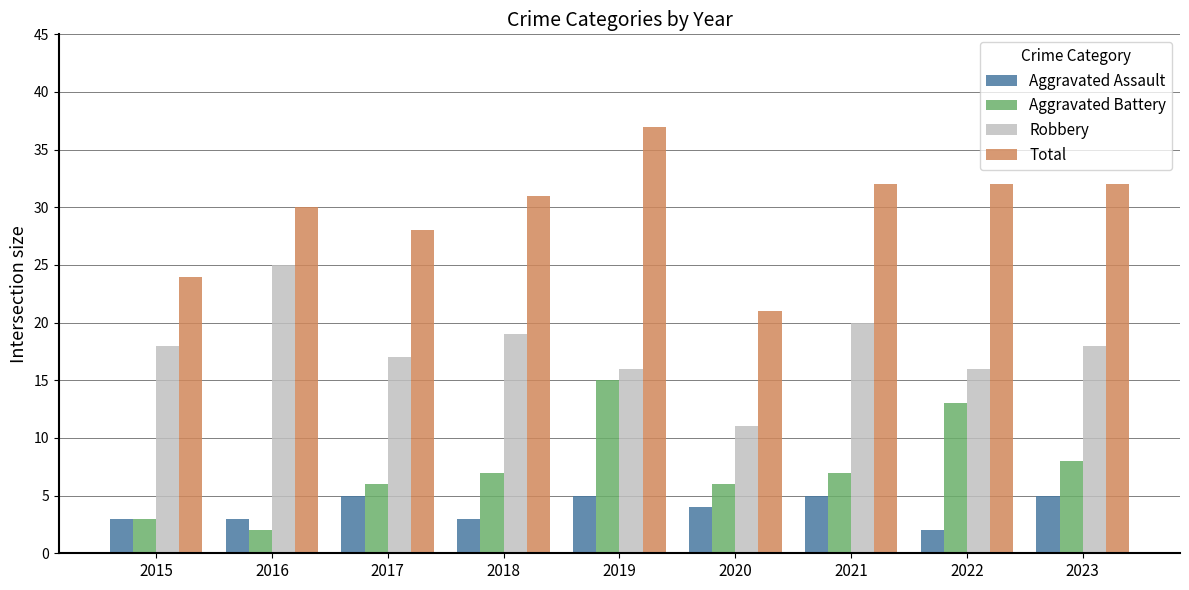

True or false: Robbery has a value of 16 at 2019.

True